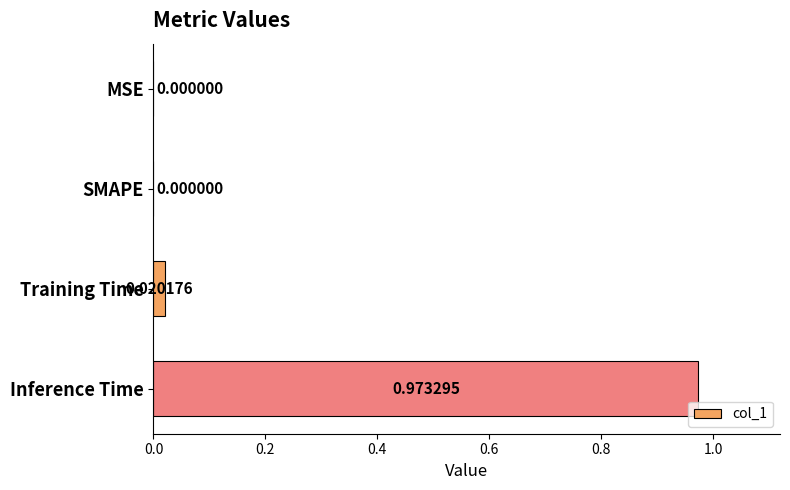

What is the change in value from SMAPE to Inference Time?

+1.0